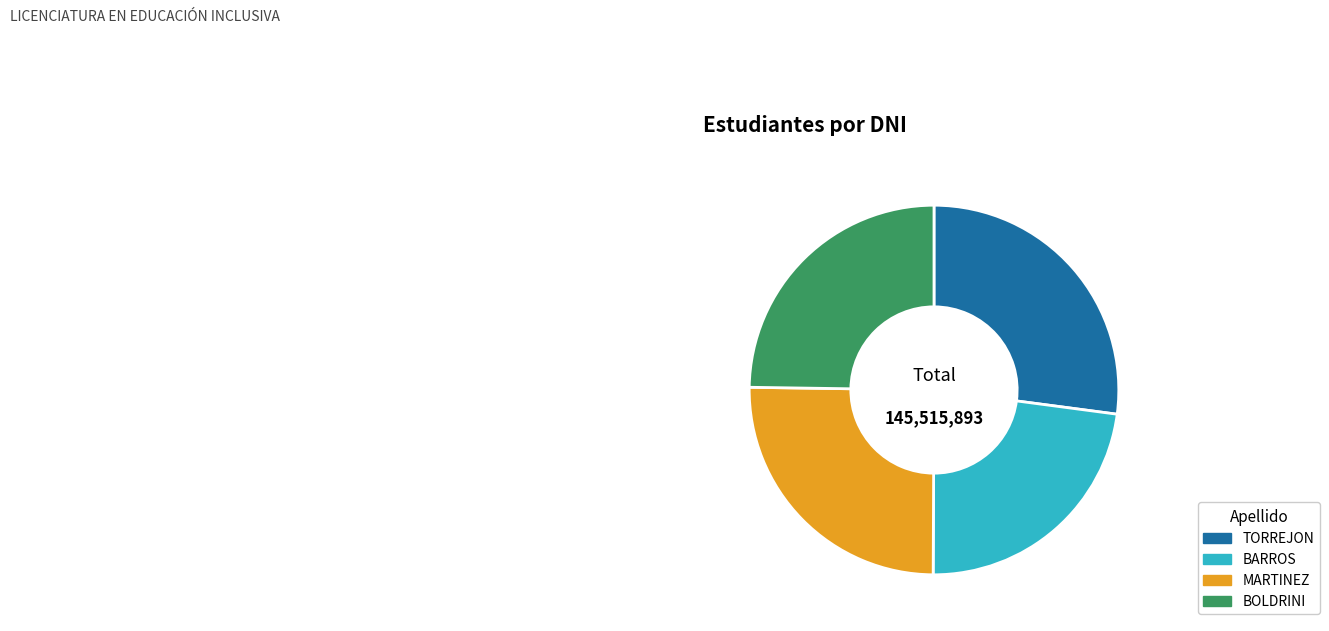

Do MARTINEZ and TORREJON together represent more than half of the pie?

Yes